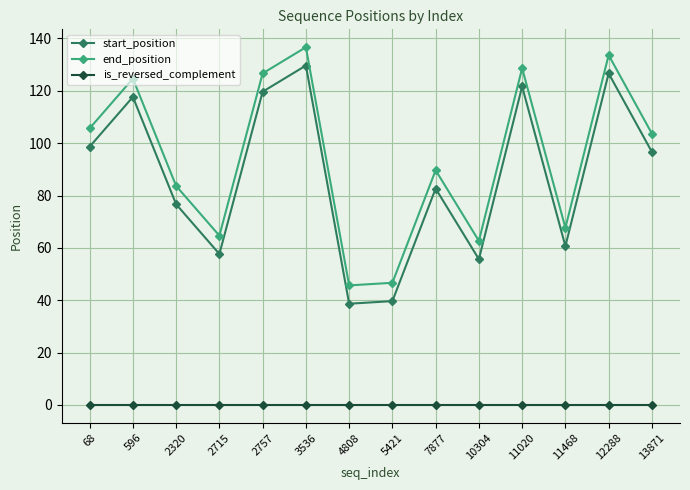

Reading left to right, list all the values displayed in this chart.

start_position: 68=98.7	596=117.7	2320=76.7	2715=57.7	2757=119.7	3536=129.7	4808=38.7	5421=39.7	7877=82.7	10304=55.7	11020=121.7	11468=60.7	12288=126.7	13871=96.7
end_position: 68=105.7	596=124.7	2320=83.7	2715=64.7	2757=126.7	3536=136.7	4808=45.7	5421=46.7	7877=89.7	10304=62.7	11020=128.7	11468=67.7	12288=133.7	13871=103.7
is_reversed_complement: 68=0.0	596=0.0	2320=0.0	2715=0.0	2757=0.0	3536=0.0	4808=0.0	5421=0.0	7877=0.0	10304=0.0	11020=0.0	11468=0.0	12288=0.0	13871=0.0